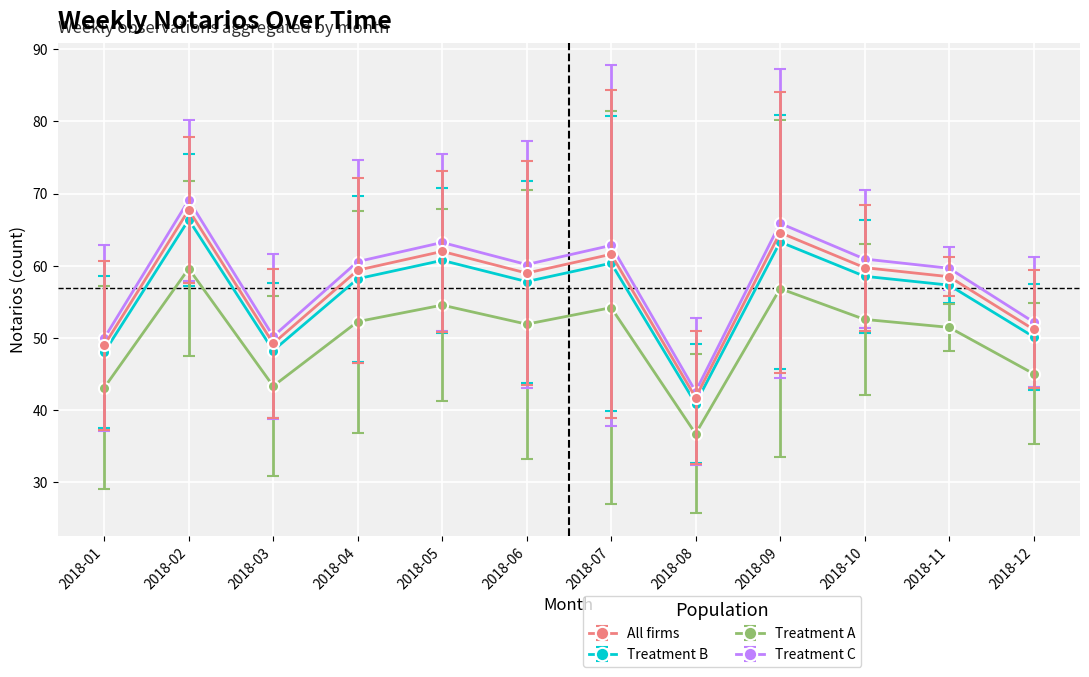

What is the smallest value displayed?

36.7